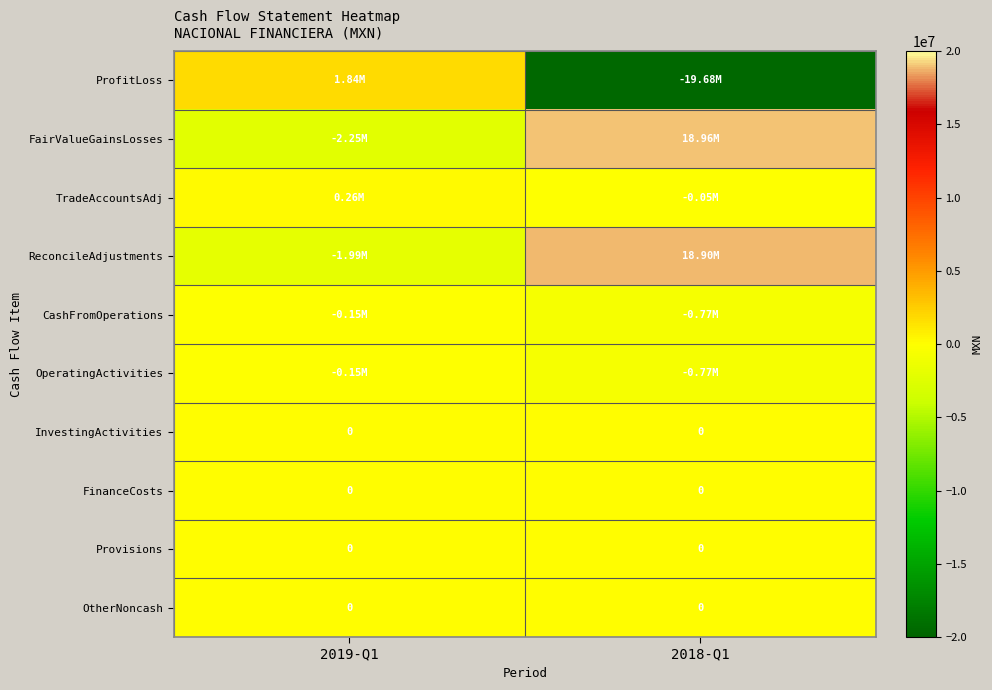

Which label corresponds to the largest value in the chart?

2018-Q1